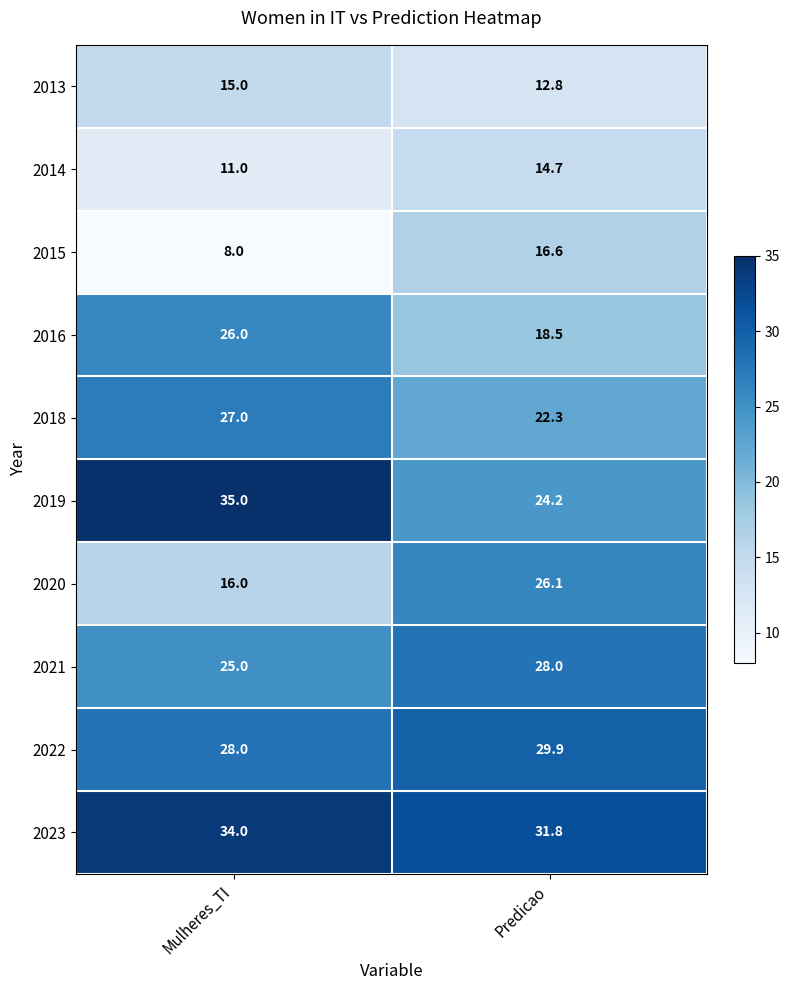

Is it true that 2019 equals 7.2 at Mulheres_TI?

False